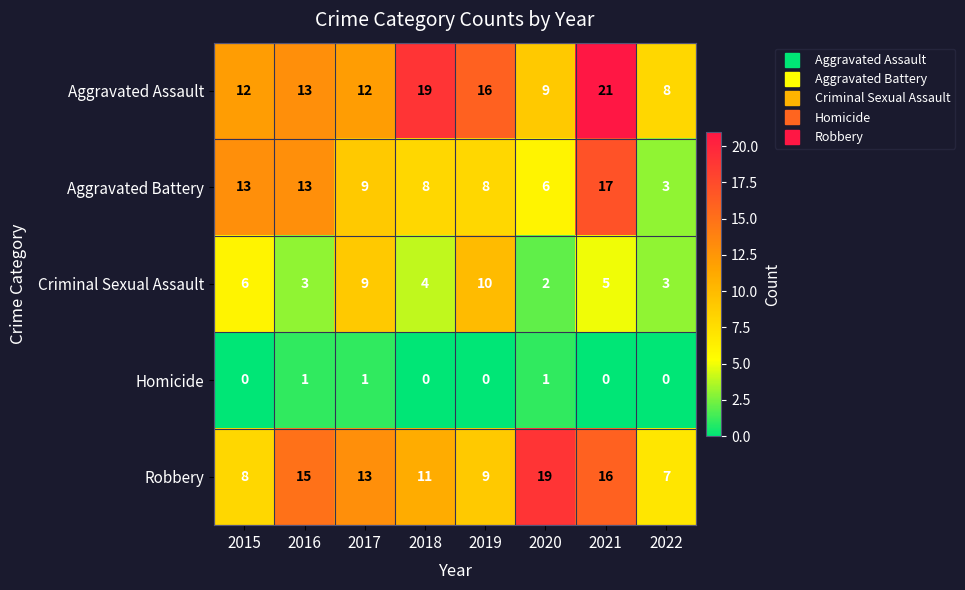

At 2020, list the series in order from smallest to largest.

Homicide, Criminal Sexual Assault, Aggravated Battery, Aggravated Assault, Robbery